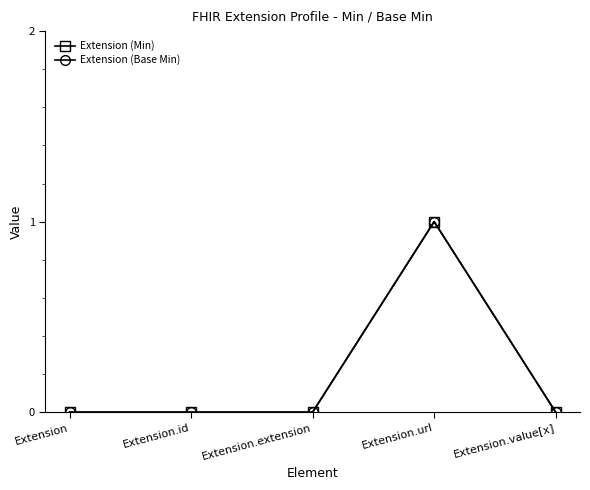

At which category is the sum across all series the highest?

Extension.url